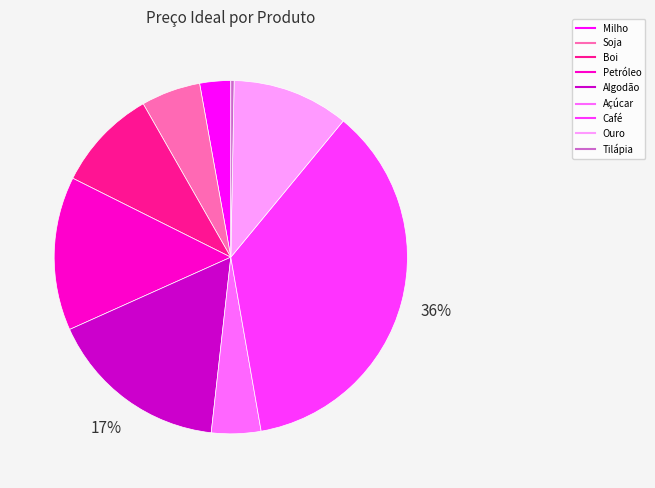

The Café slice represents 24% of the pie. True or false?

False